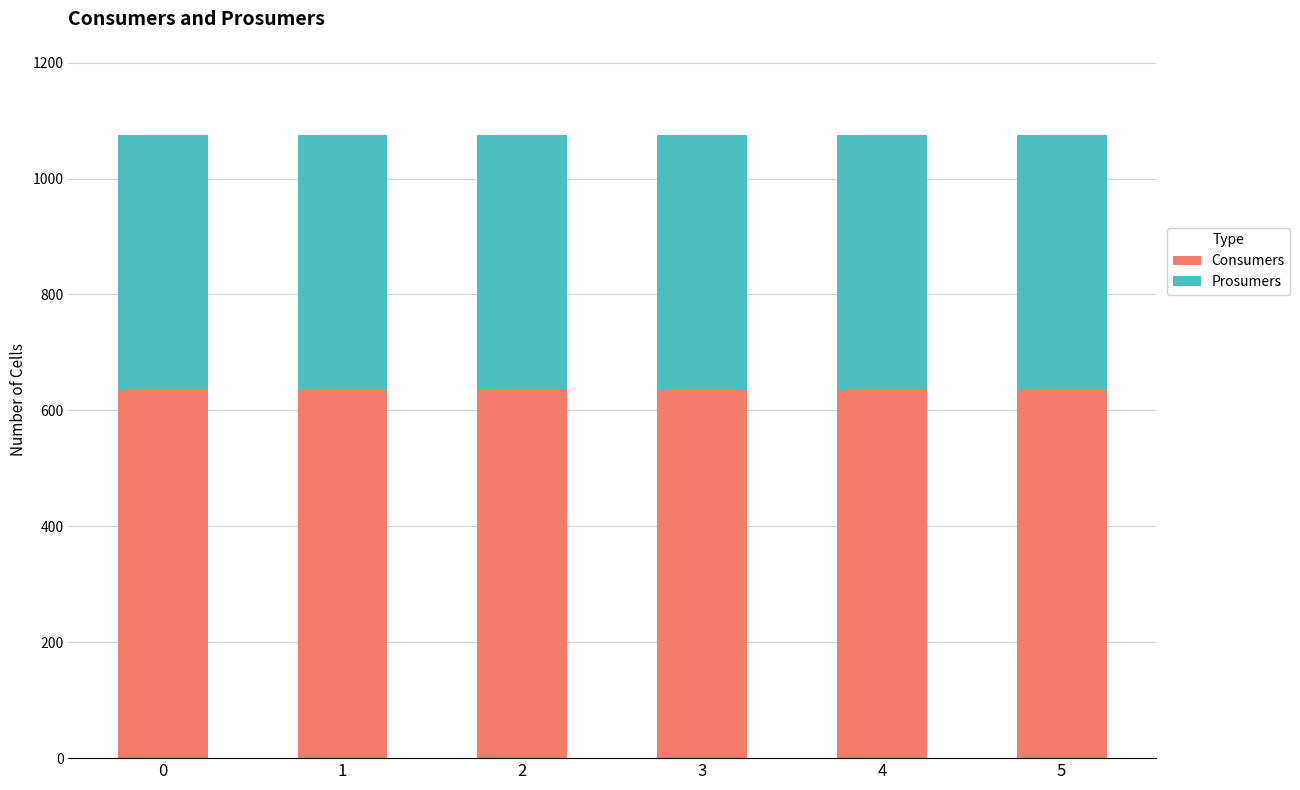

What is the highest value of the Consumers series?

635